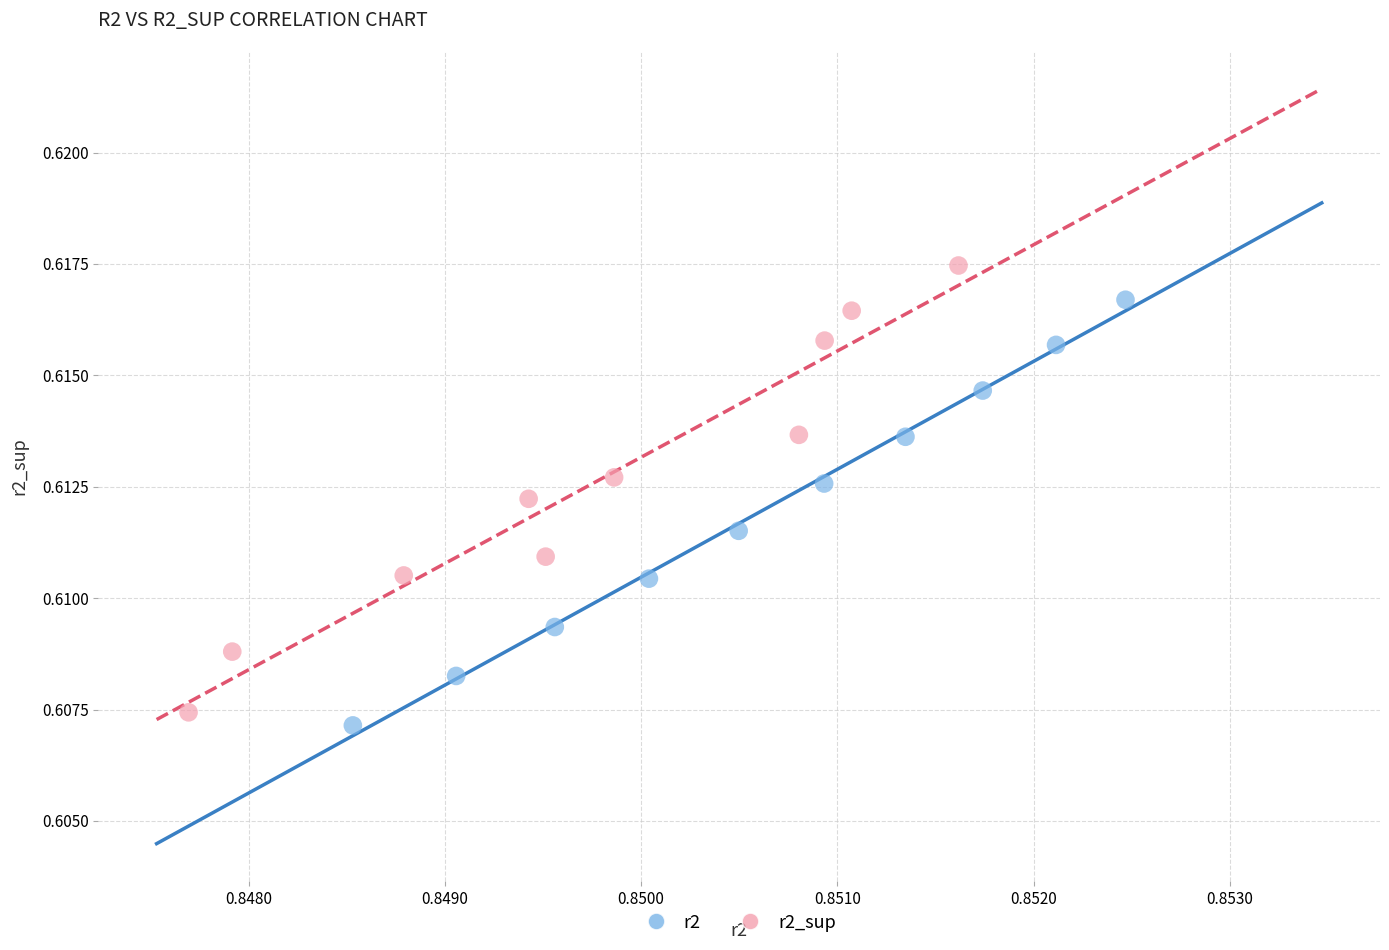

Which series has the largest Y range (max minus min)?

r2_sup